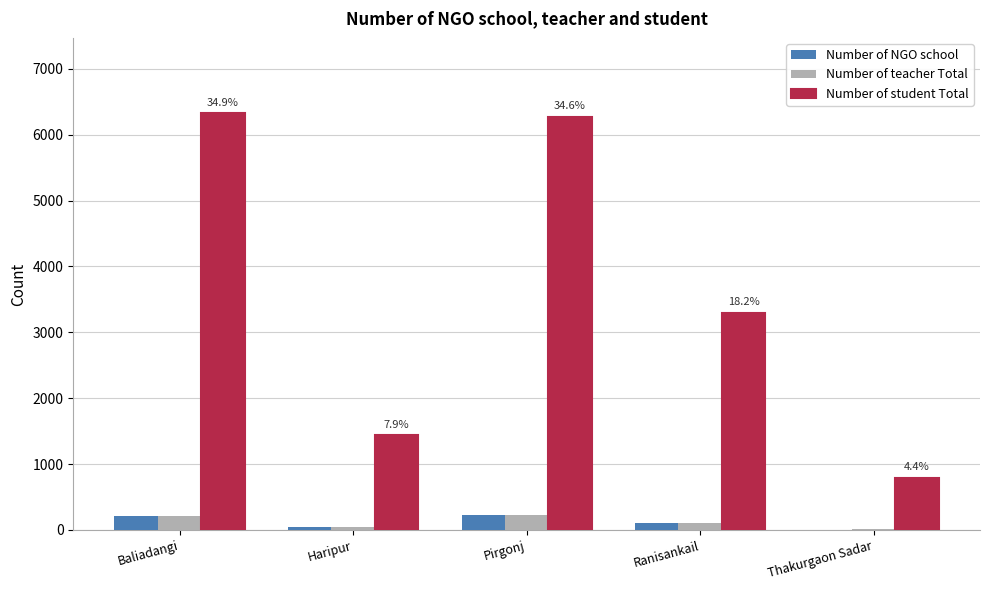

Which series has the largest total across all categories?

Number of student Total